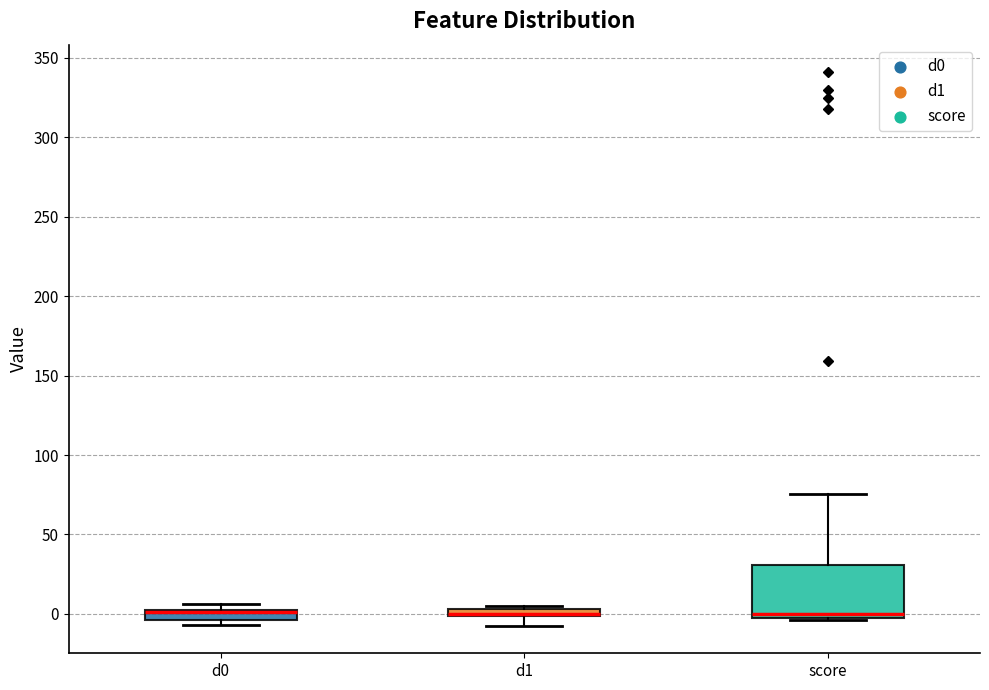

Where is the lower edge of the box for score on the y-axis? The values are not printed on the chart, so give them approximately, as read against the axis.

0